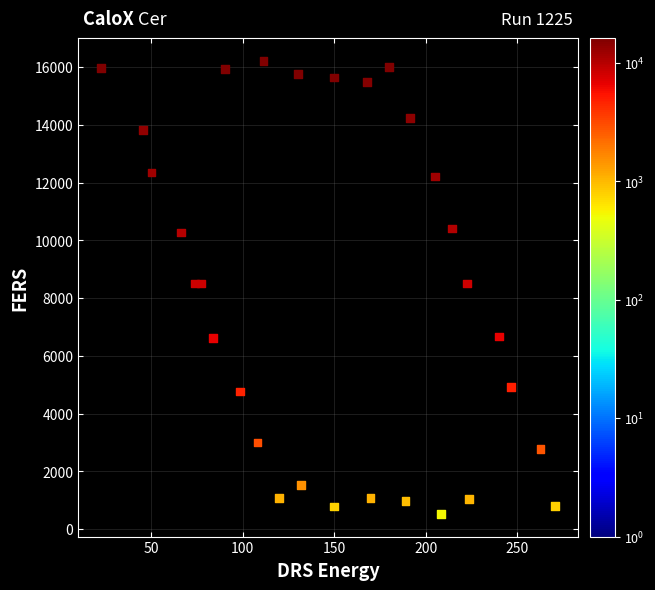

What is the range of Y values (max minus min)?

15690.0